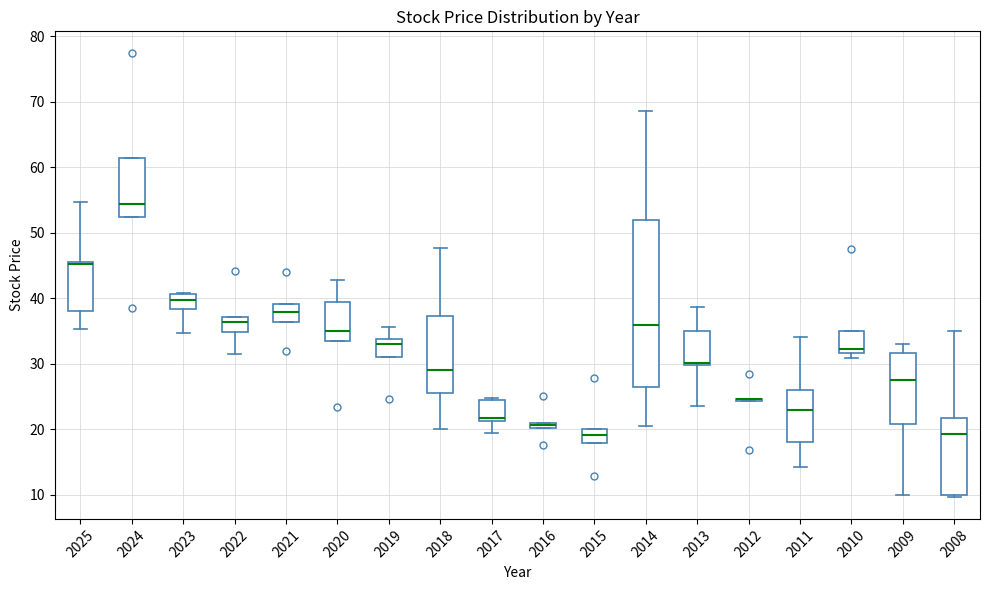

Where is the lower edge of the box at x = 2015 on the y-axis? The values are not printed on the chart, so give them approximately, as read against the axis.

18